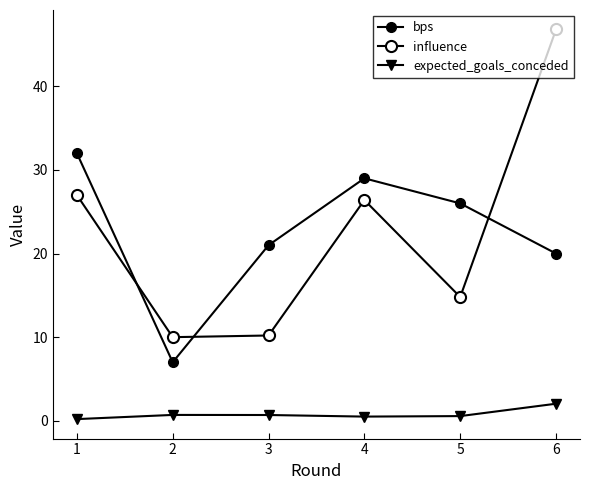

Reading right to left, list all the values displayed in this chart.

bps: 20.0	26.0	29.0	21.0	7.0	32.0
influence: 46.8	14.8	26.4	10.2	10.0	27.0
expected_goals_conceded: 2.0	0.6	0.5	0.7	0.7	0.2